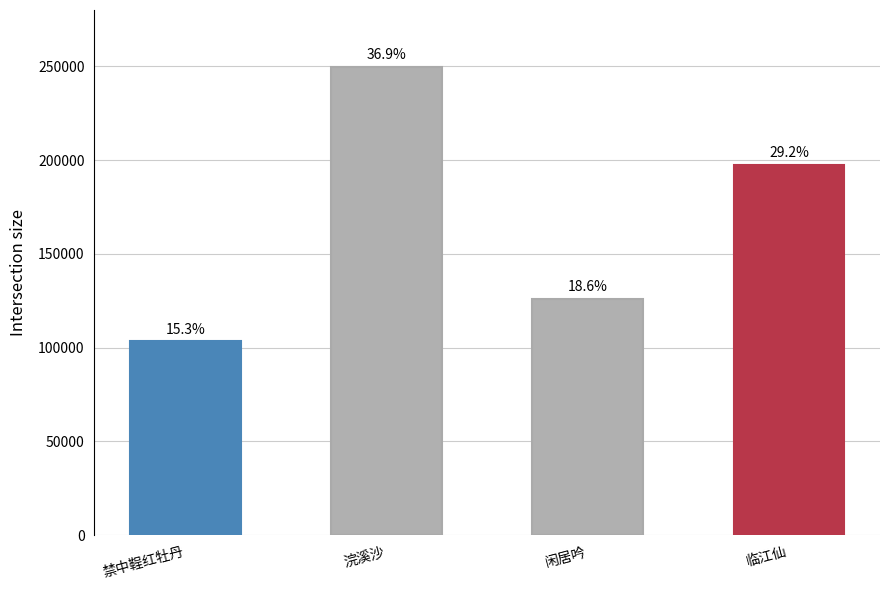

Approximately how many times larger is the value at 闲居吟 compared to 禁中鞓红牡丹?

1.2